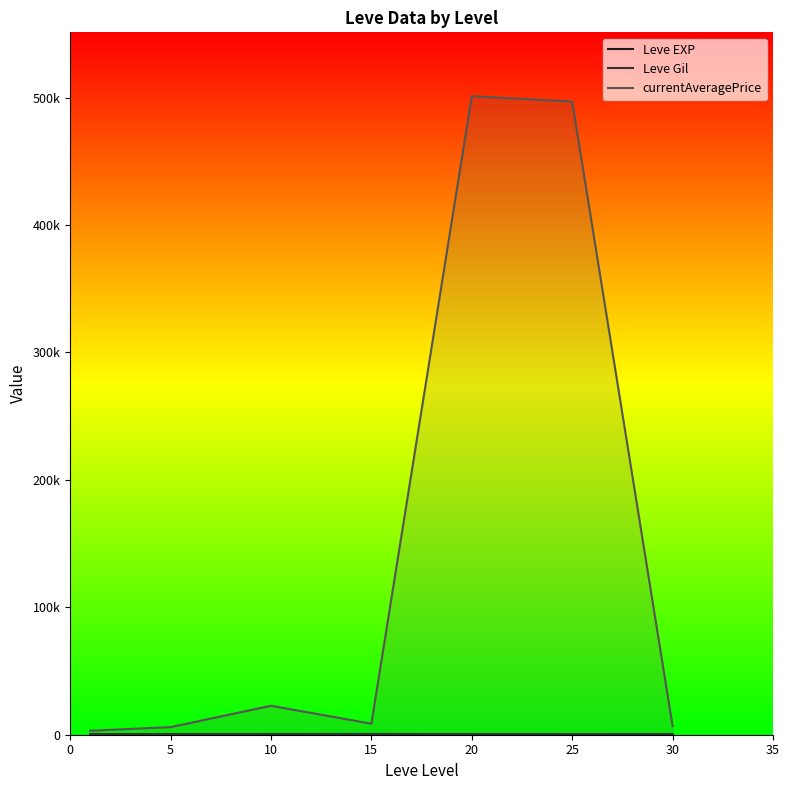

Which series changed the most between 10 and 30?

currentAveragePrice